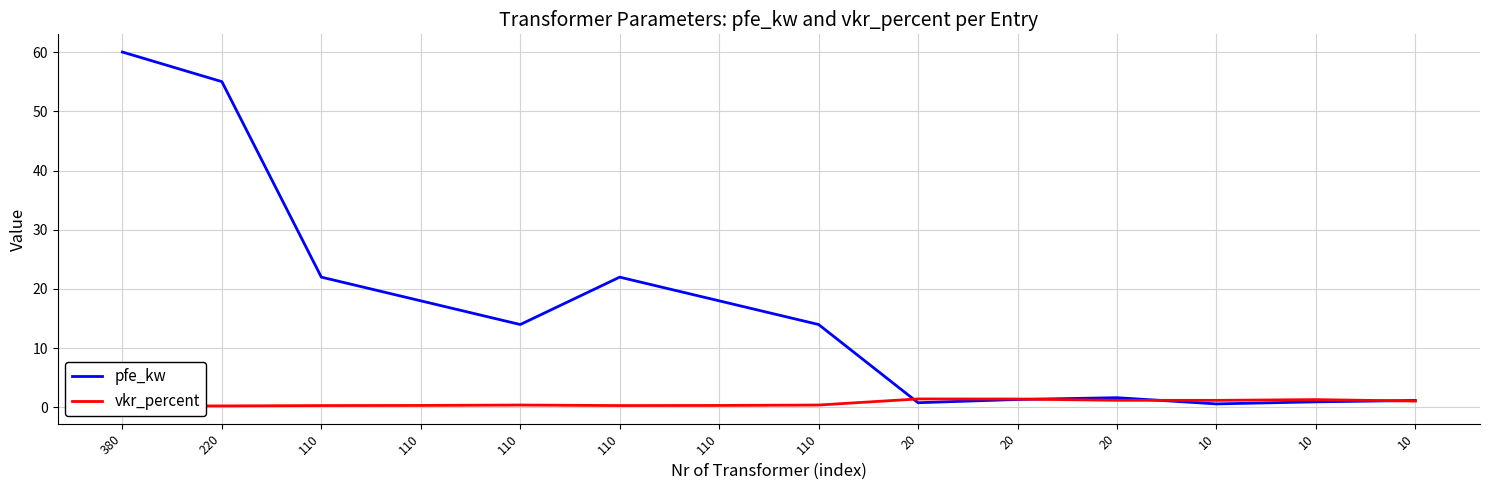

What is the sum of the vkr_percent values at 110 and 10?

1.7